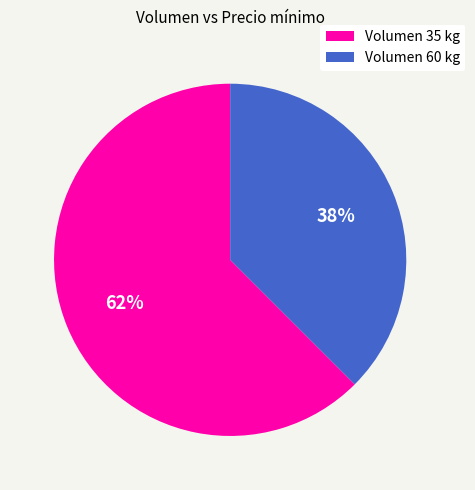

Is there a majority slice in this chart?

Yes